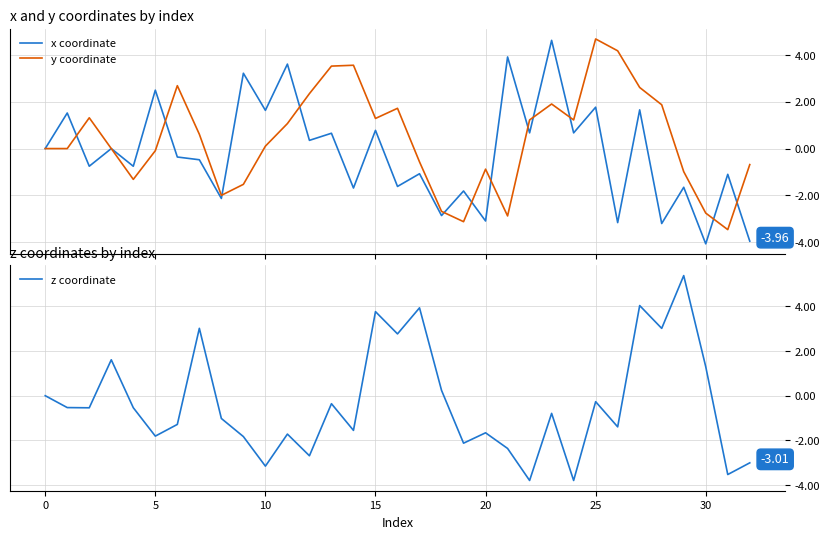

Count the number of data series in this chart.

3